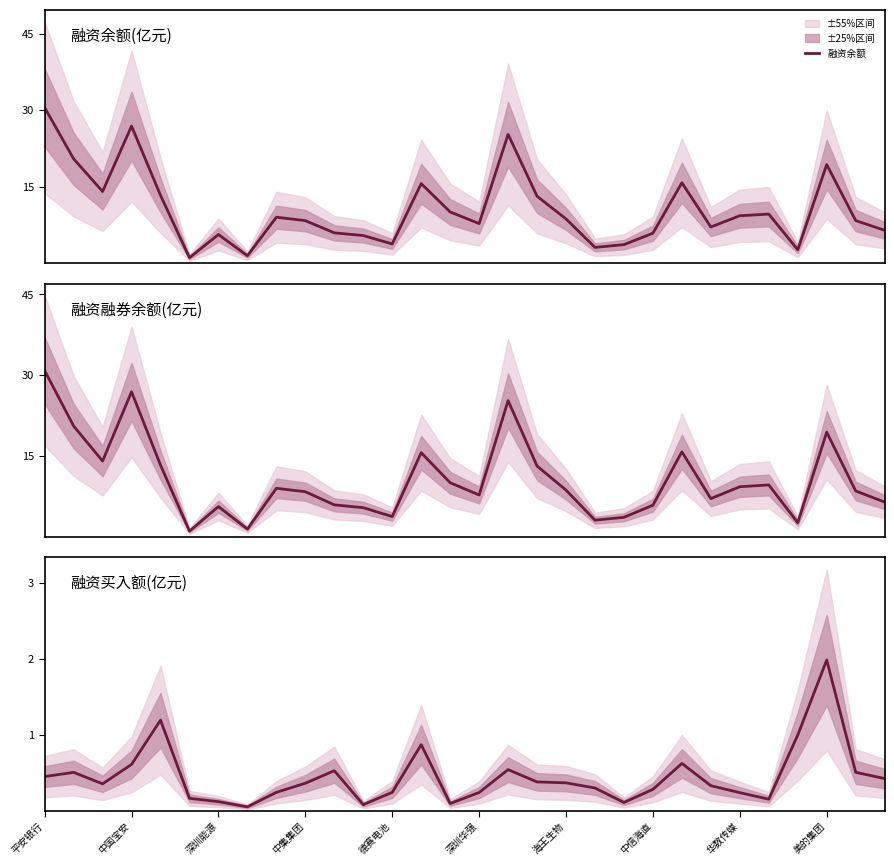

How many values in the 融资融券余额 series exceed 8?

17